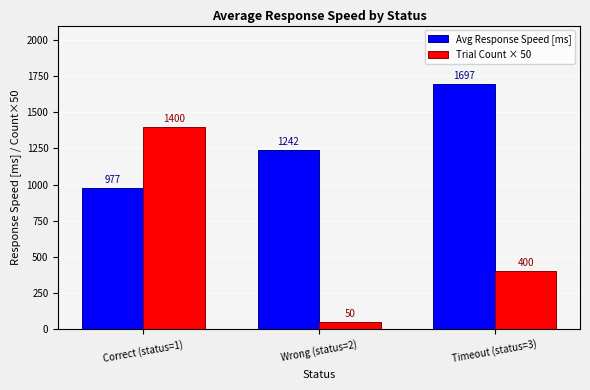

What is the total value across all series at Wrong (status=2)?

1292.0